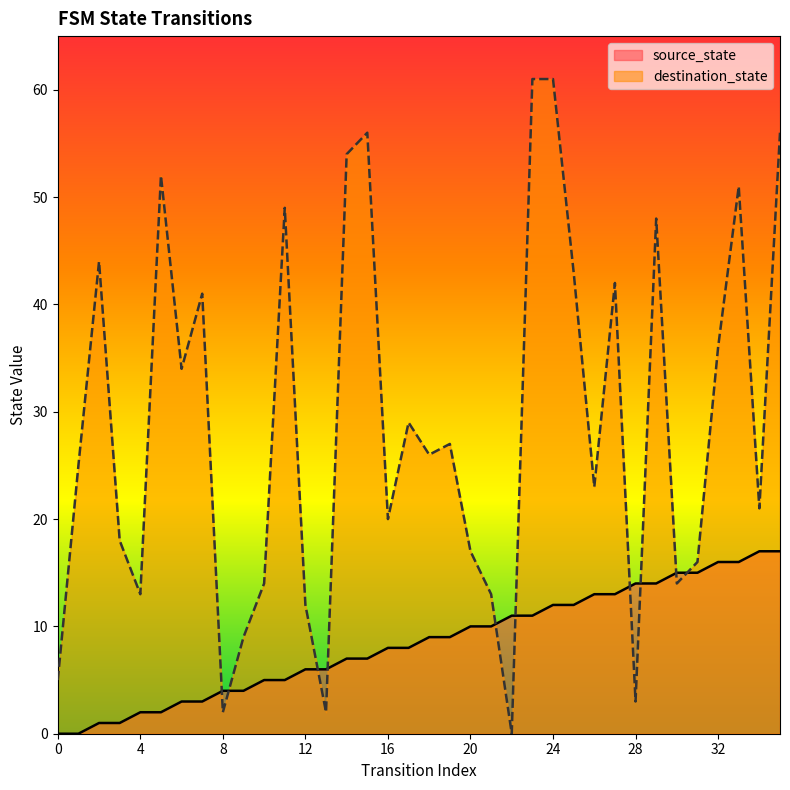

Count the number of data series in this chart.

2